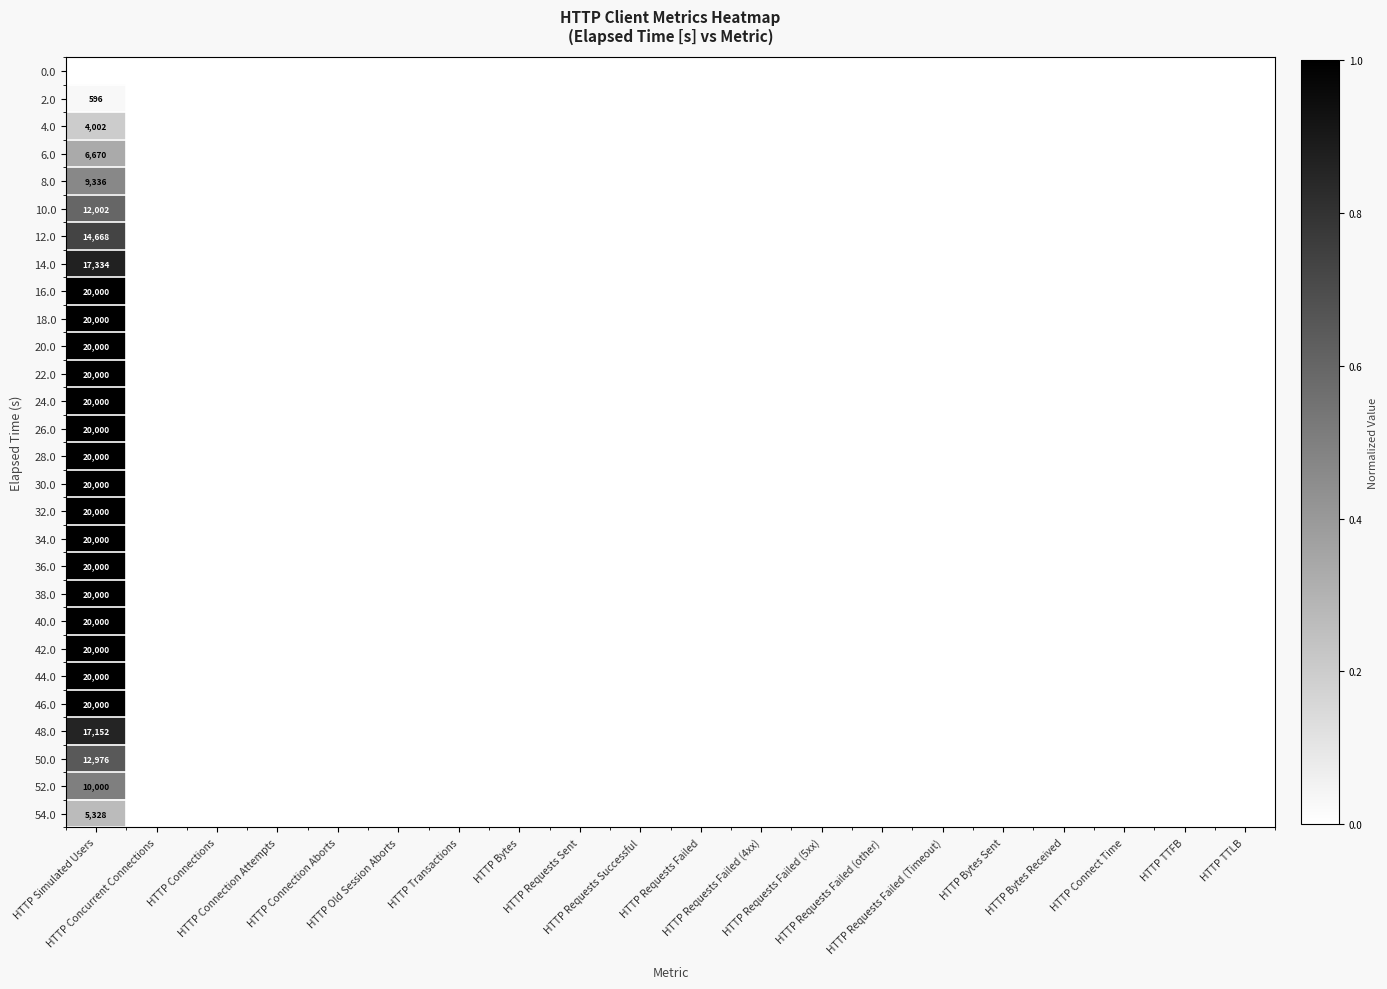

Which series has the largest range (max minus min)?

16.0